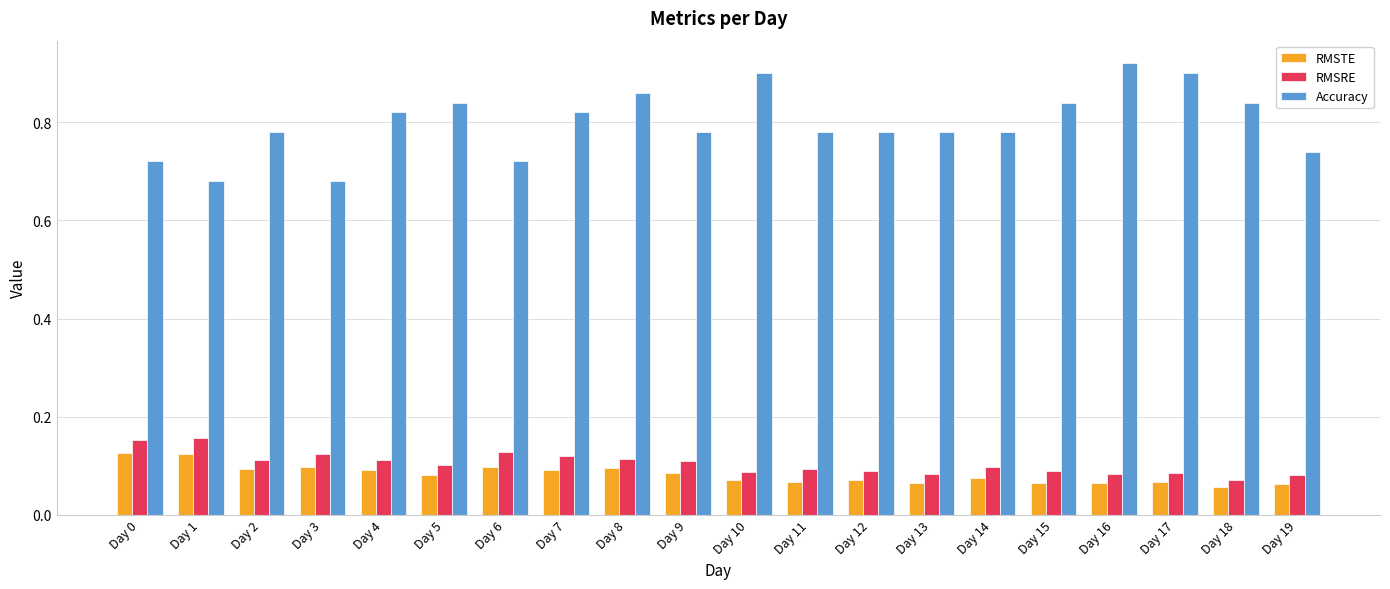

What is the total value across all series at Day 15?

1.0